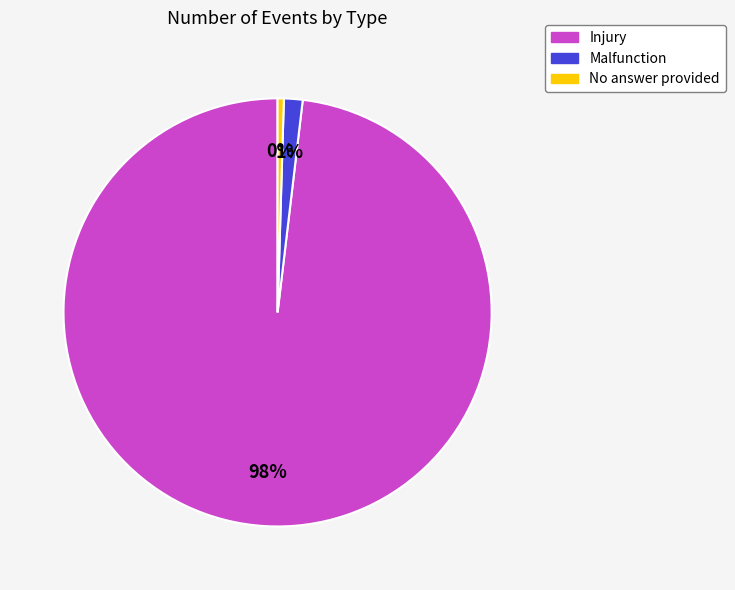

Which slice is the largest?

Injury